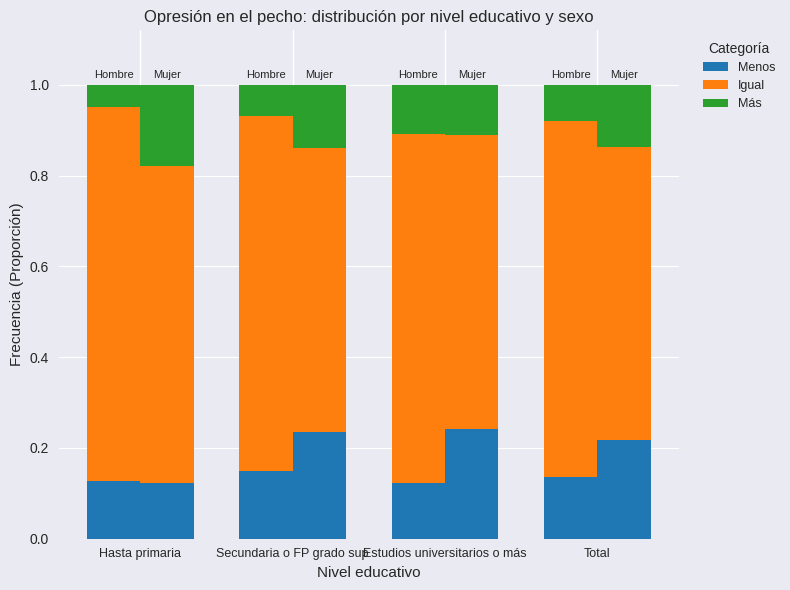

Is the value of Menos at Total greater than the value of Igual at Total?

No